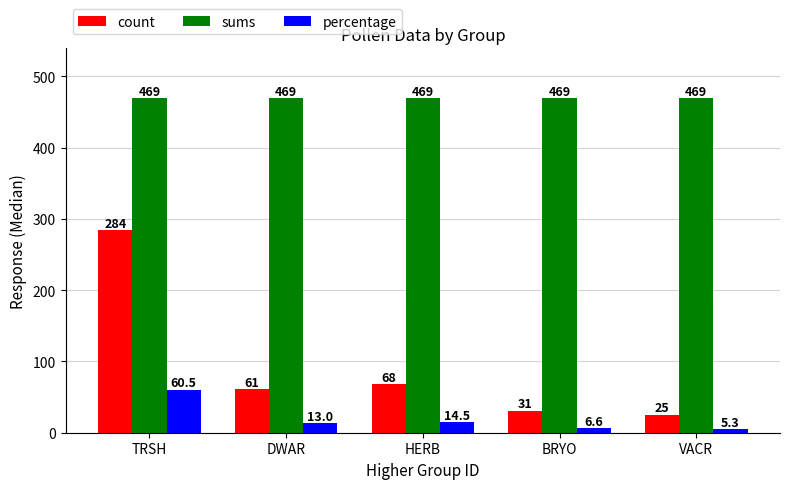

What is the label of the 5th bar from the left?

VACR